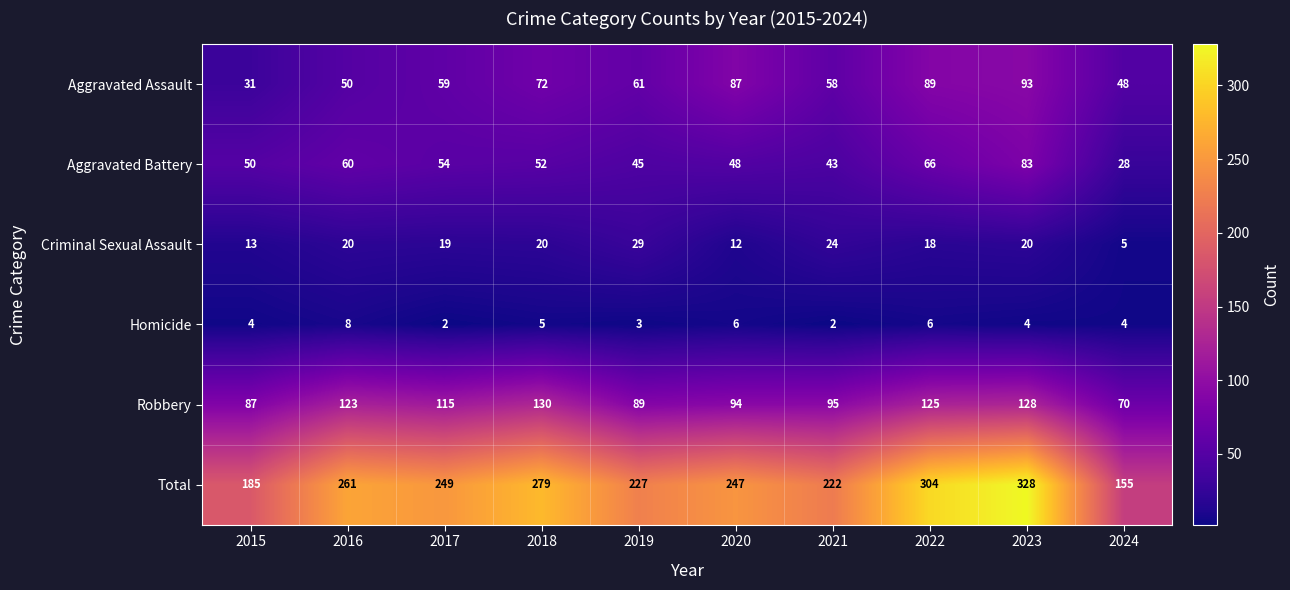

What is the sum of the Aggravated Battery values at 2015 and 2018?

102